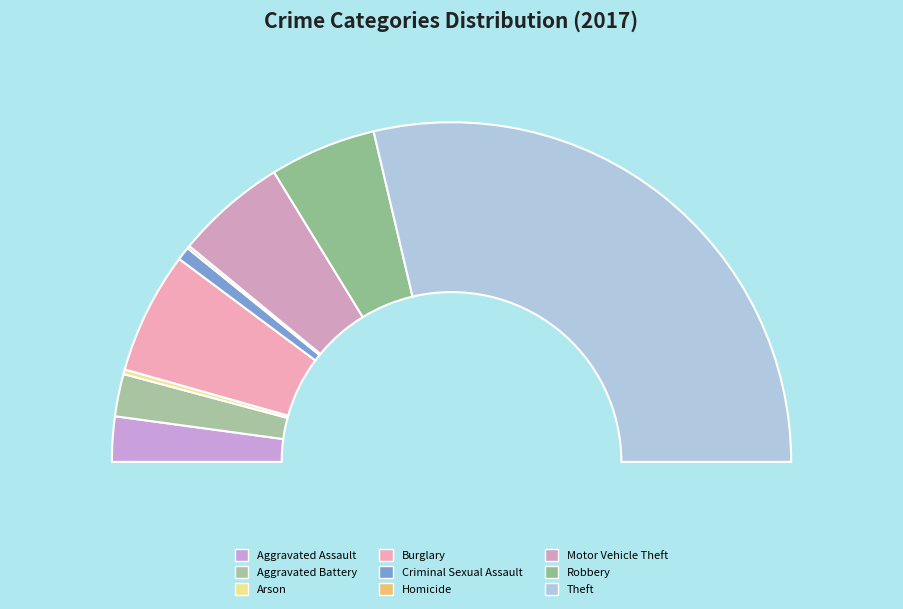

Is it true that Robbery is 10% of the pie?

True